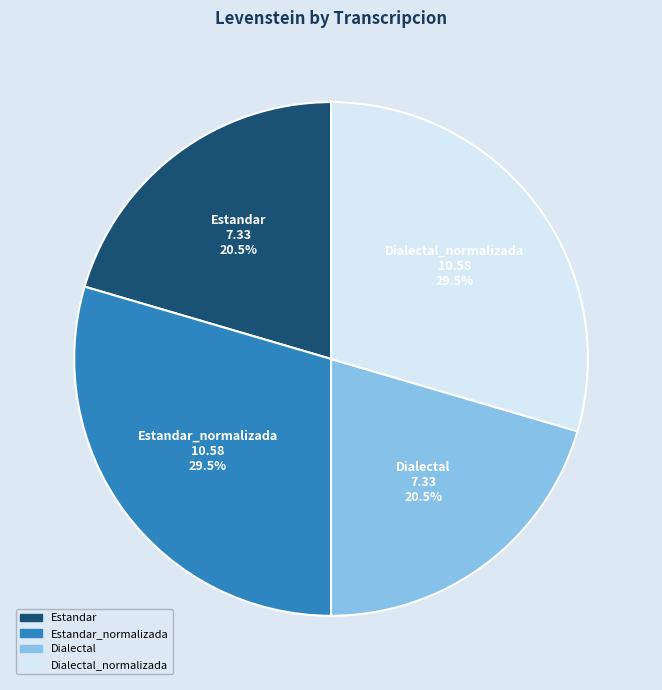

Which has a higher value, Dialectal_normalizada or Estandar?

Dialectal_normalizada